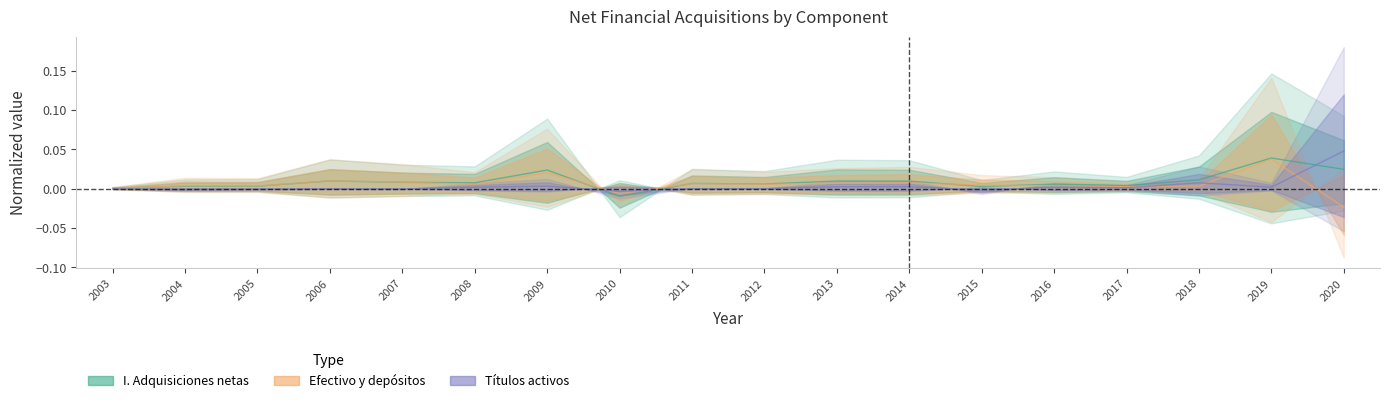

At which label is Titulos activos closest to 0?

2003